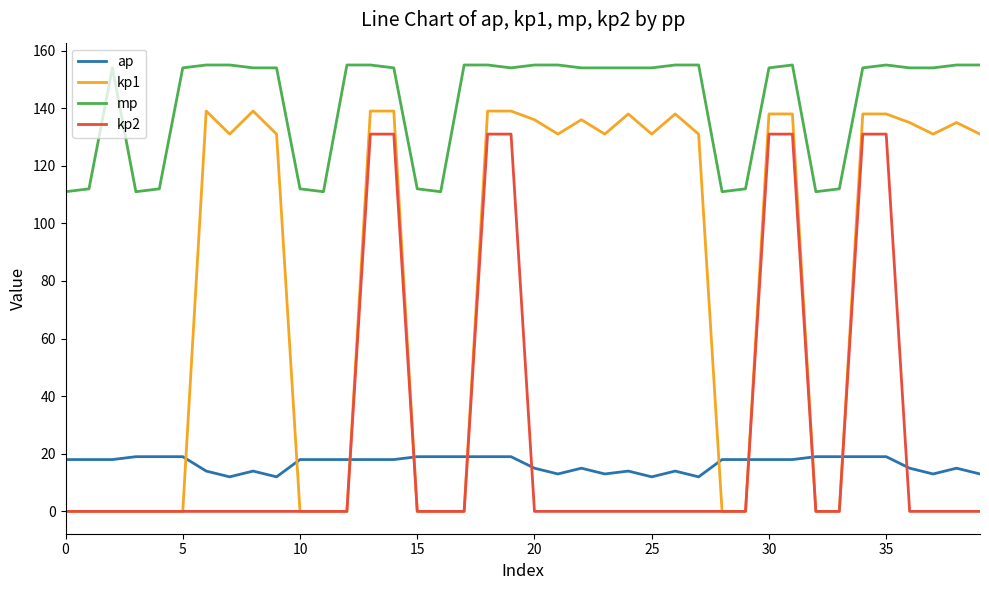

Which series has the largest range (max minus min)?

kp1